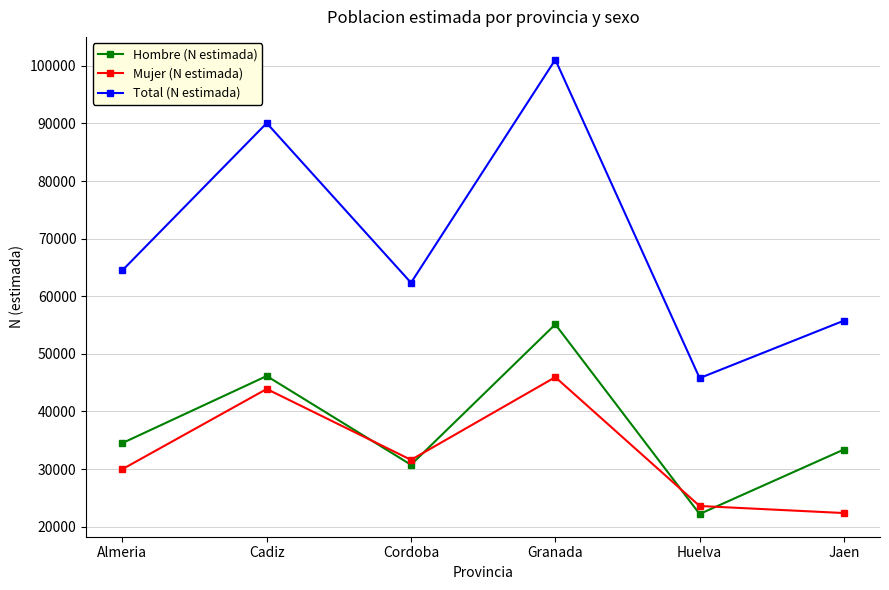

The value of Hombre (N estimada) at Almeria is 34516. True or false?

True